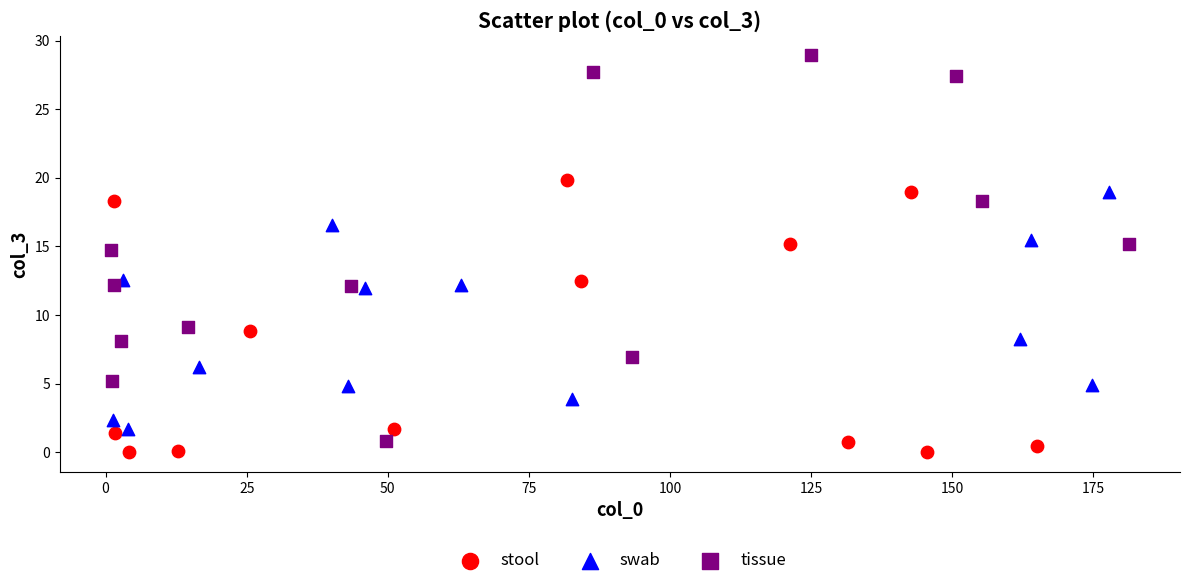

What are all the series names shown in the legend?

stool, swab, tissue